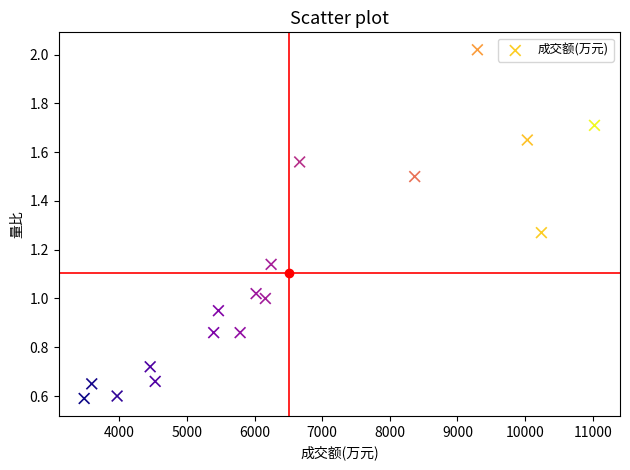

What is the range of Y values (max minus min)?

1.4